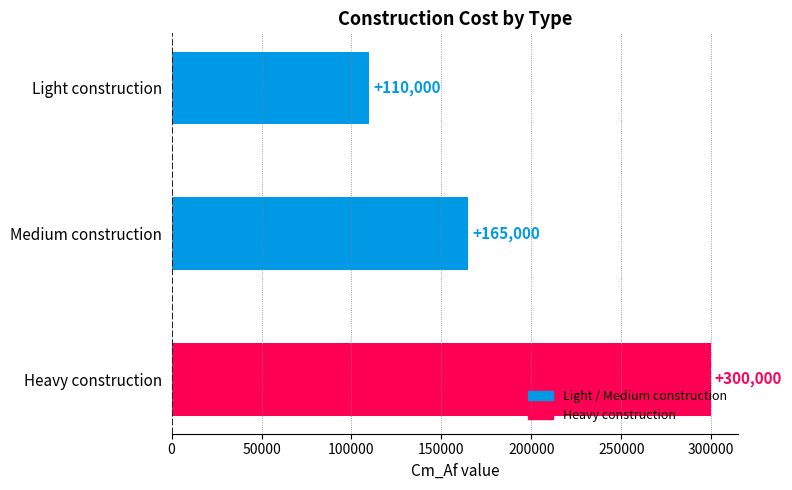

How many values are between 110000 and 300000?

3